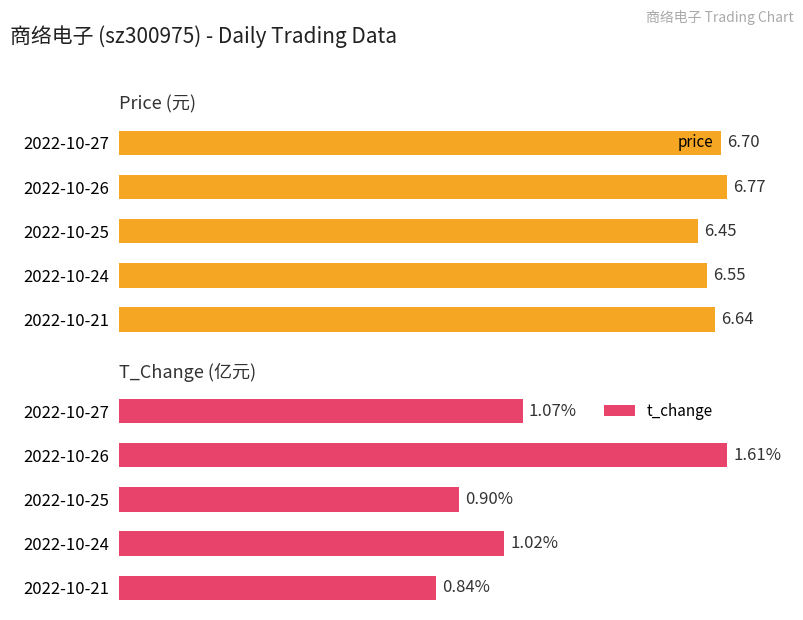

What are all the series names shown in the legend?

price, t_change